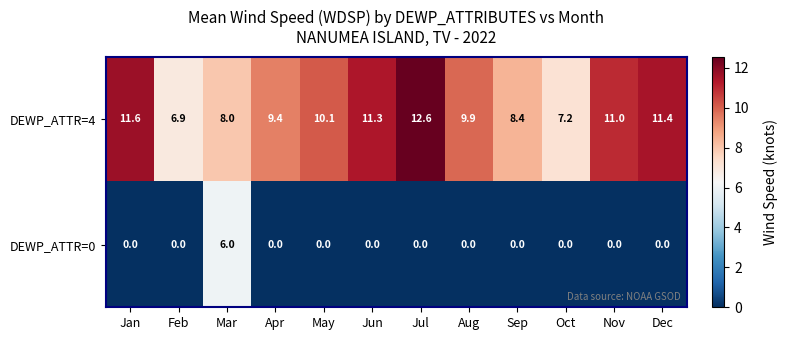

Reading left to right, extract all data points from this chart.

DEWP_ATTR=4: Jan=11.6	Feb=6.9	Mar=8.0	Apr=9.4	May=10.1	Jun=11.3	Jul=12.6	Aug=9.9	Sep=8.4	Oct=7.2	Nov=11.0	Dec=11.4
DEWP_ATTR=0: Jan=0.0	Feb=0.0	Mar=6.0	Apr=0.0	May=0.0	Jun=0.0	Jul=0.0	Aug=0.0	Sep=0.0	Oct=0.0	Nov=0.0	Dec=0.0